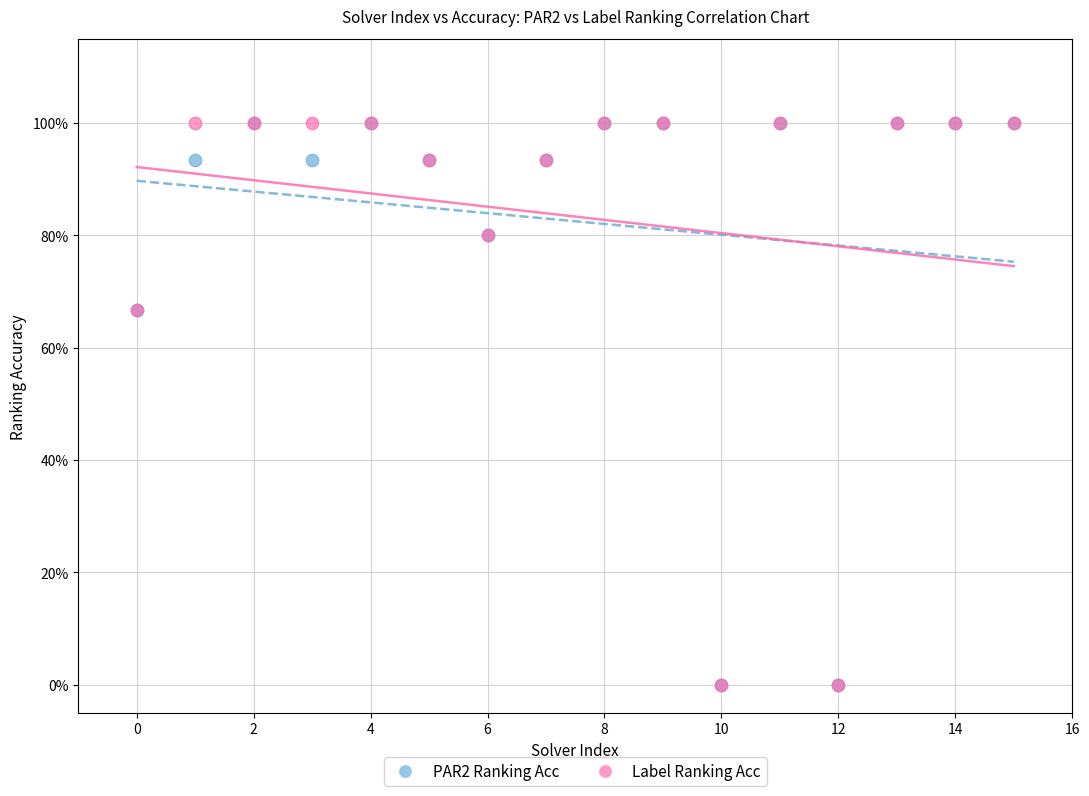

What are all the series names shown in the legend?

PAR2 Ranking Acc, Label Ranking Acc